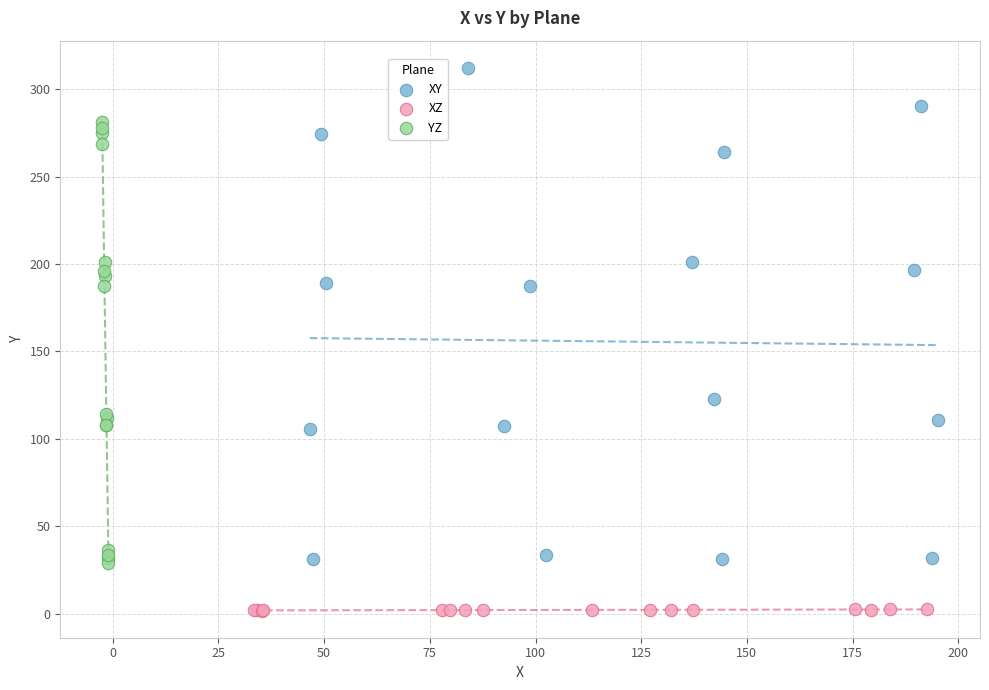

Which series reaches the maximum Y coordinate?

XY